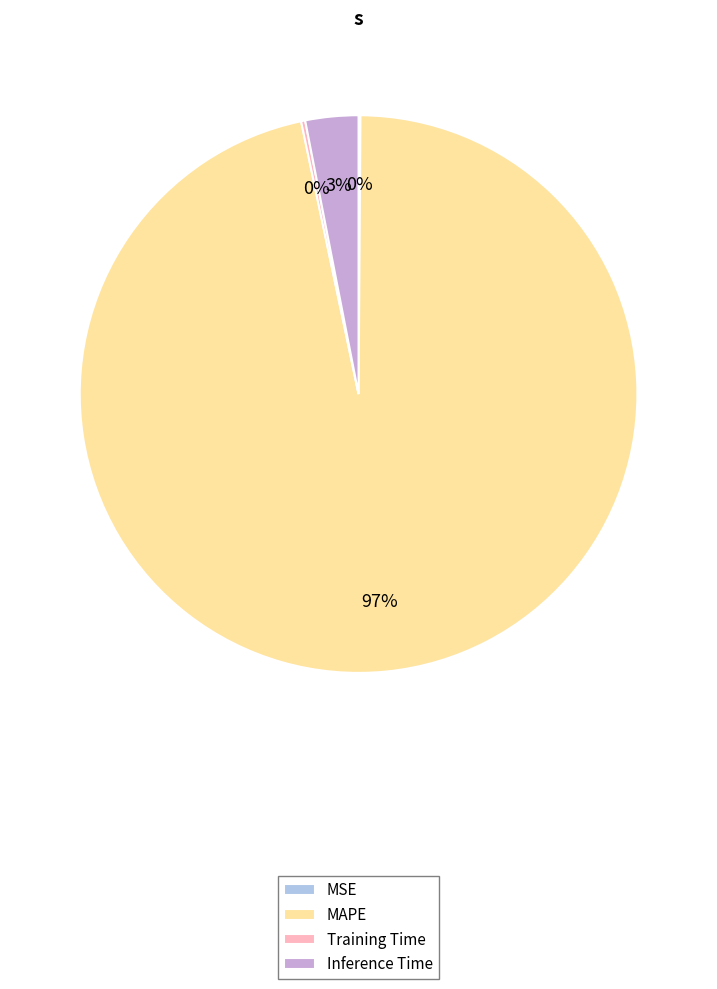

Do MAPE and Inference Time together represent more than half of the pie?

Yes